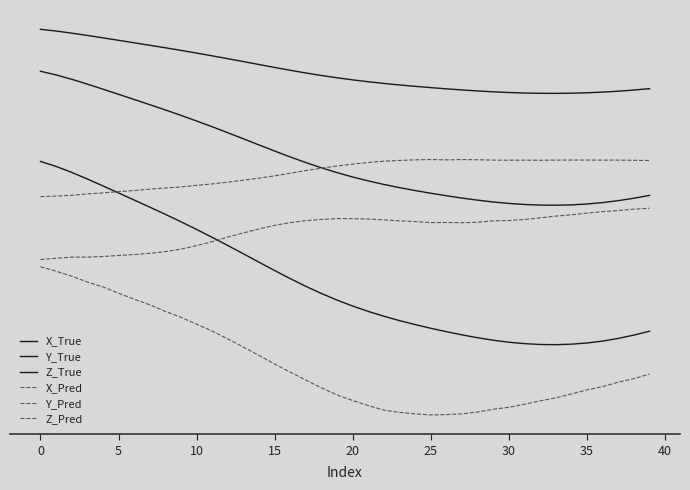

Which series has the largest range (max minus min)?

X_True